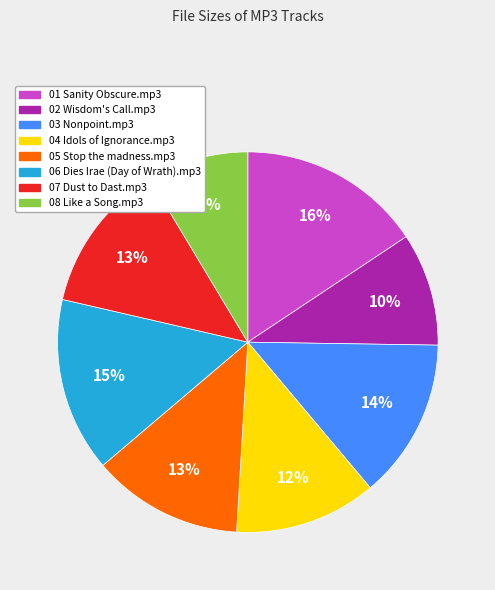

Between 01 Sanity Obscure.mp3 and 06 Dies Irae (Day of Wrath).mp3, which is larger?

01 Sanity Obscure.mp3